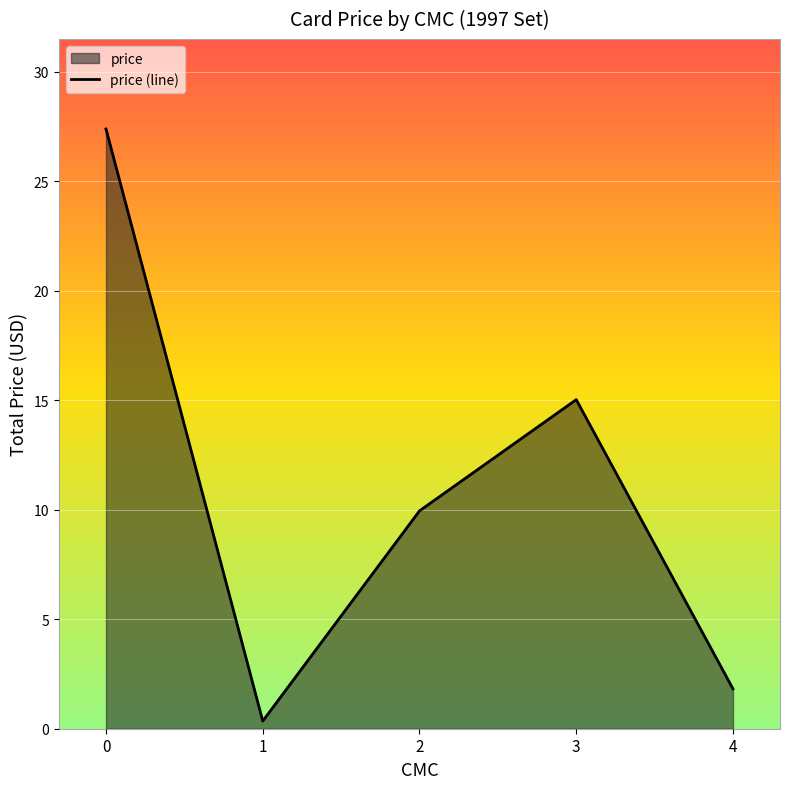

What is the maximum value shown in the chart?

27.4